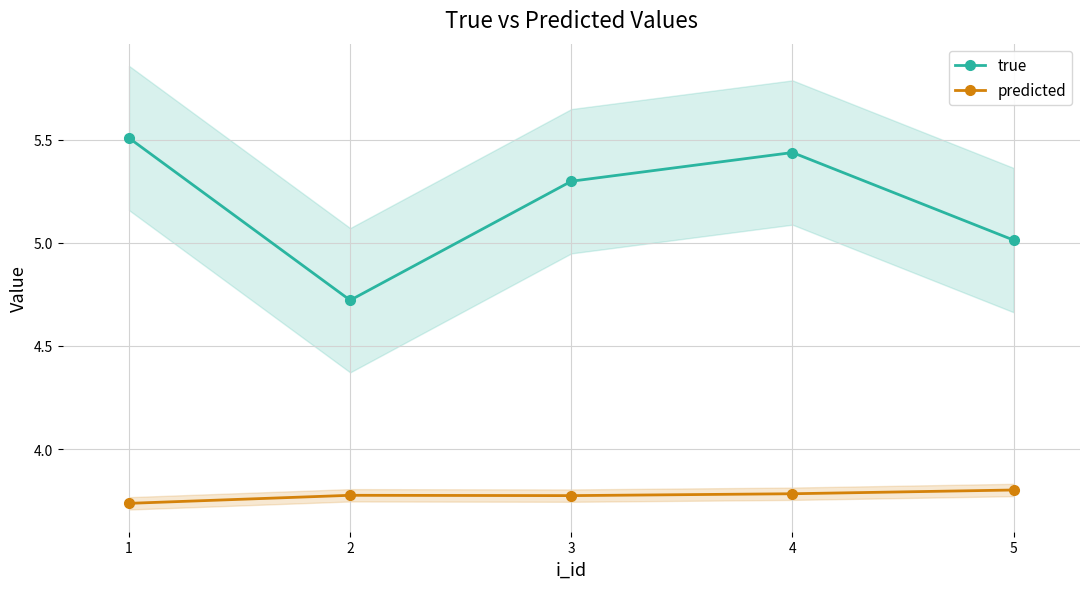

How many lines are shown in the chart?

2